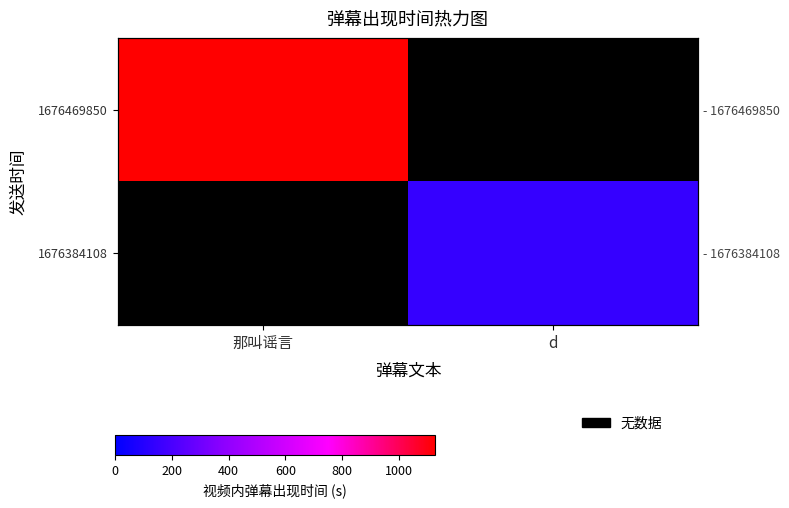

Rank the series by their maximum value, from lowest to highest.

1676469850, 1676384108